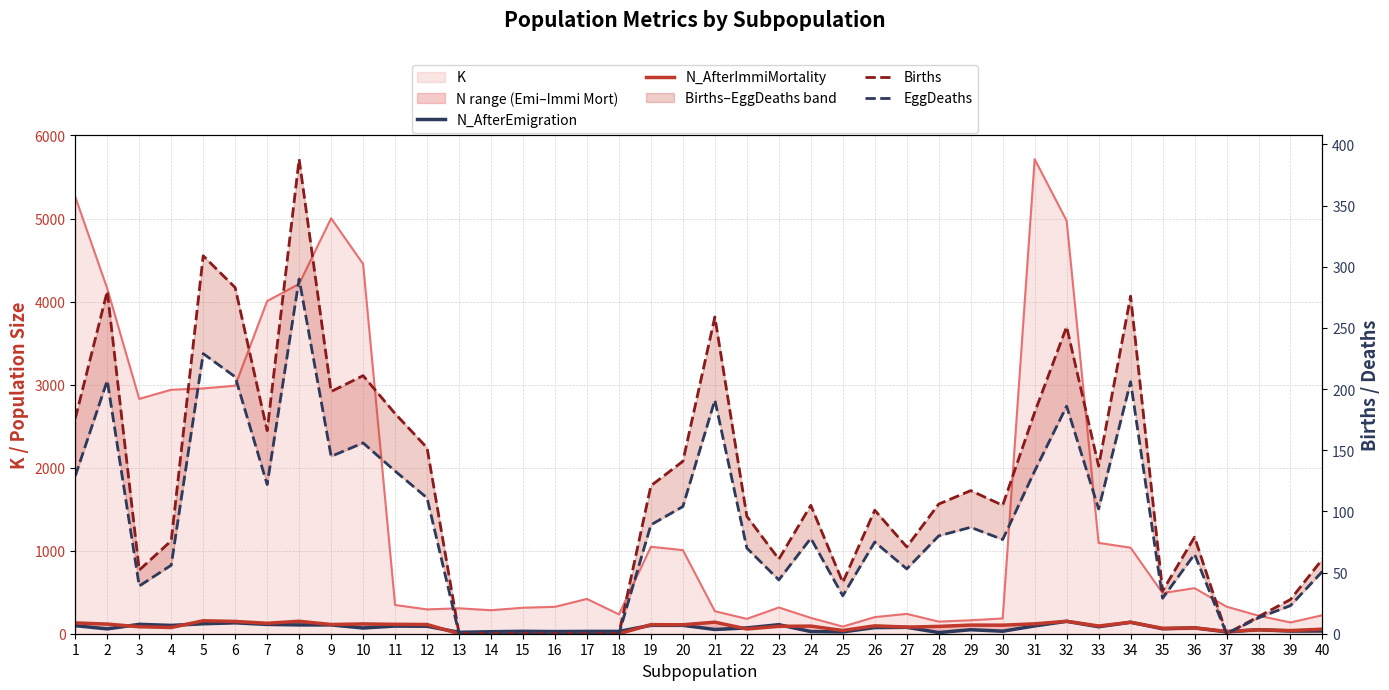

How many data points in N_AfterImmiMortality are above 93?

19